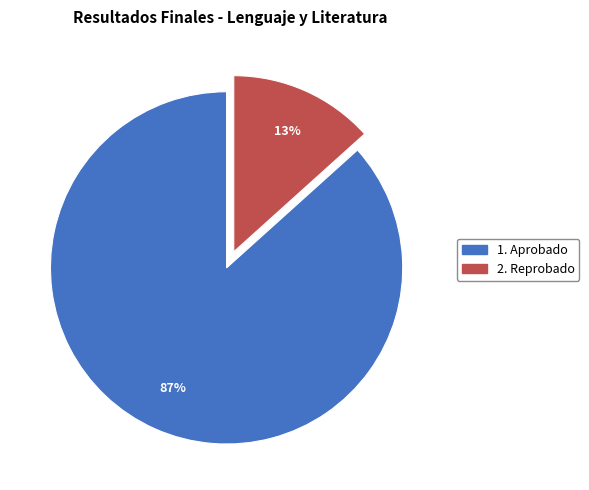

To the nearest percent, what is the average slice percentage?

50%